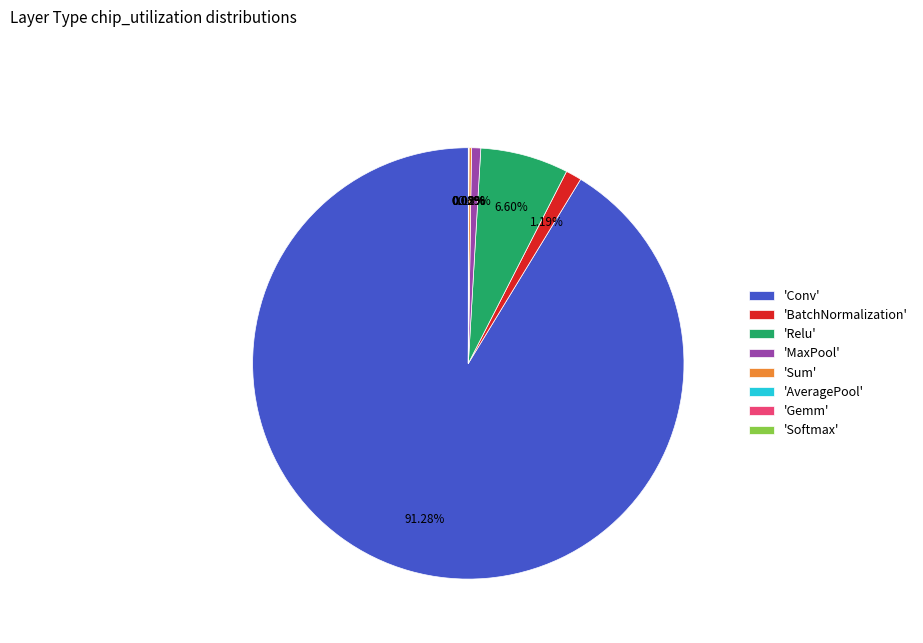

What is the largest slice in the pie chart?

'Conv'